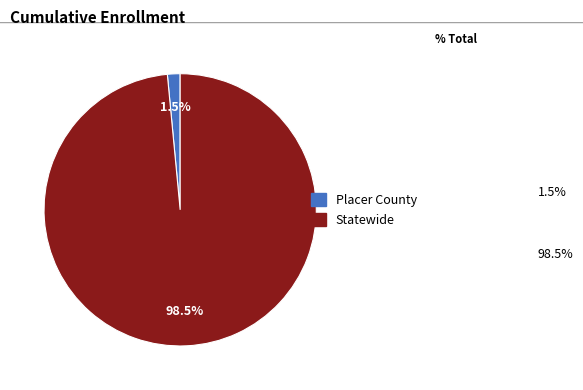

What is the smallest slice in the pie chart?

Placer County